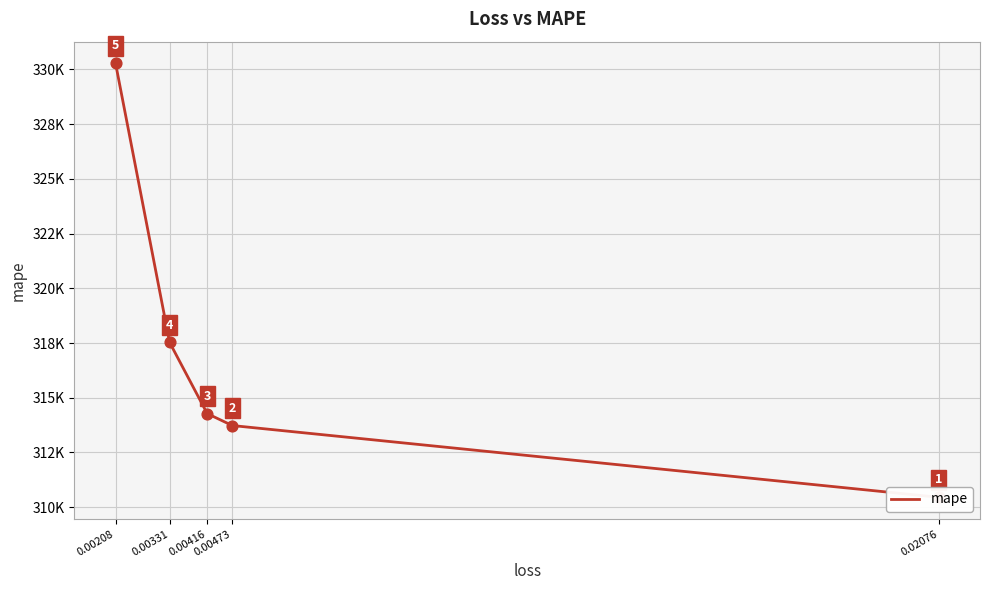

Between 0.02076 and 0.00208, which is larger?

0.00208